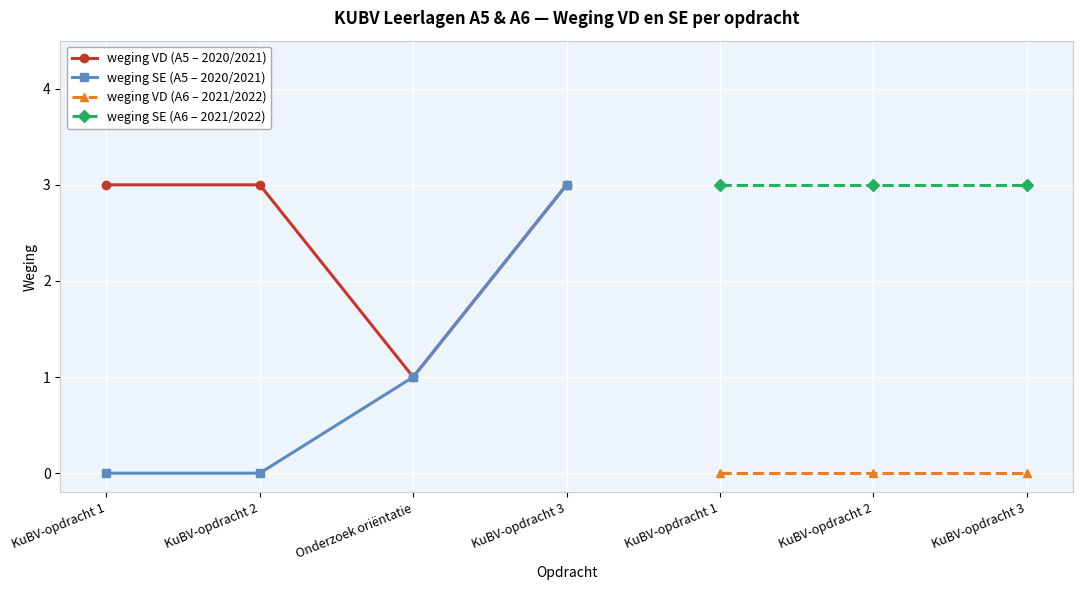

How many weging VD (A5) values are between 3 and 4?

3